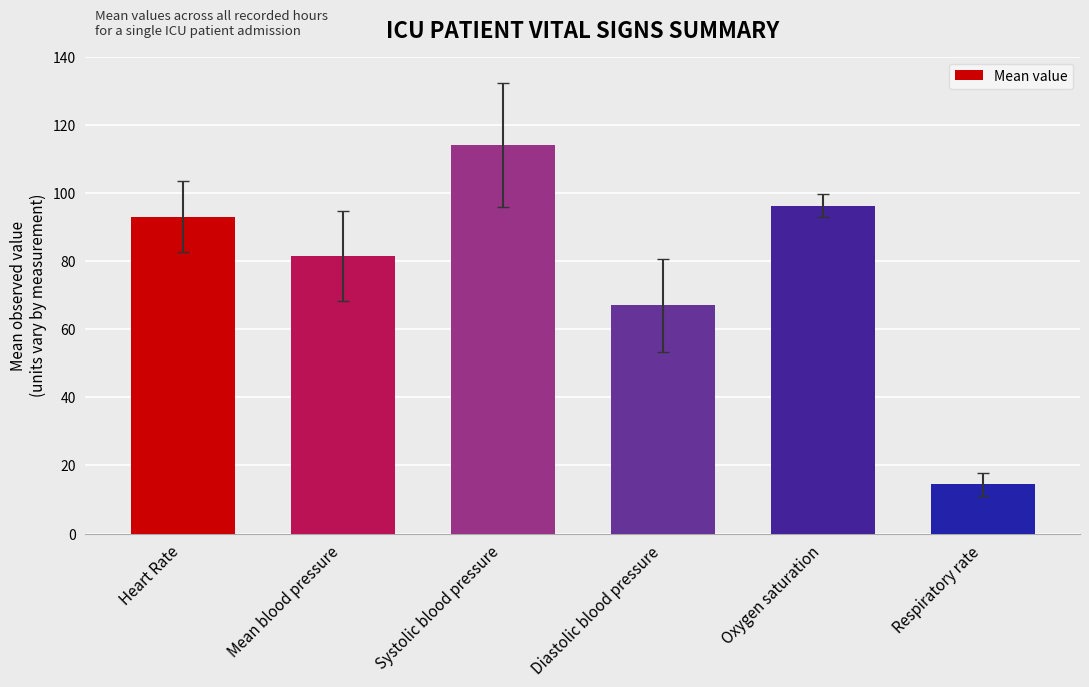

What is the value of the 6th bar from the left?

14.4